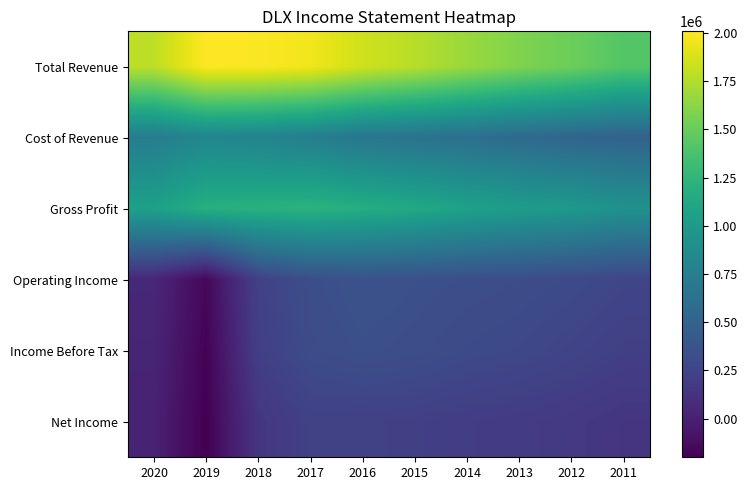

Reading right to left, what are all the values shown in this chart?

Total Revenue: 2011=1417600	2012=1514900	2013=1584800	2014=1674100	2015=1772800	2016=1849100	2017=1965600	2018=1998000	2019=2008700	2020=1790800
Cost of Revenue: 2011=493400	2012=524400	2013=561100	2014=606300	2015=639200	2016=667800	2017=742700	2018=791700	2019=812900	2020=730800
Gross Profit: 2011=924200	2012=990500	2013=1023700	2014=1067800	2015=1133600	2016=1181200	2017=1222800	2018=1206300	2019=1195800	2020=1060000
Operating Income: 2011=264100	2012=296800	2013=317900	2014=332600	2015=345400	2016=359000	2017=329200	2018=231200	2019=-158100	2020=44500
Income Before Tax: 2011=216100	2012=250800	2013=281100	2014=297200	2015=327900	2016=340400	2017=312800	2018=212600	2019=-185600	2020=30600
Net Income: 2011=143800	2012=169300	2013=185800	2014=198700	2015=217200	2016=227500	2017=228700	2018=149000	2019=-200000	2020=8800